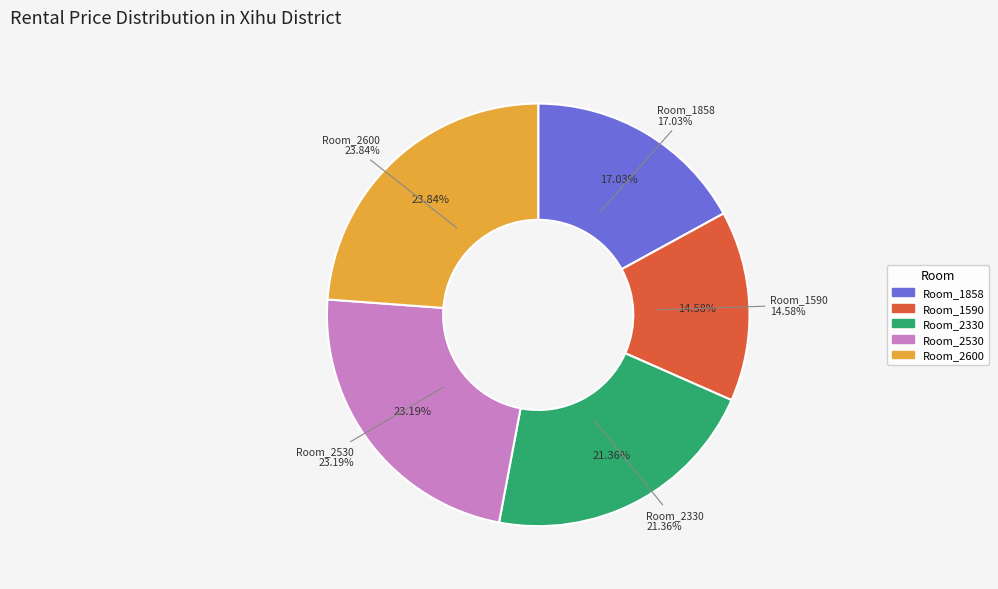

What is the smallest slice in the pie chart?

Room_1590